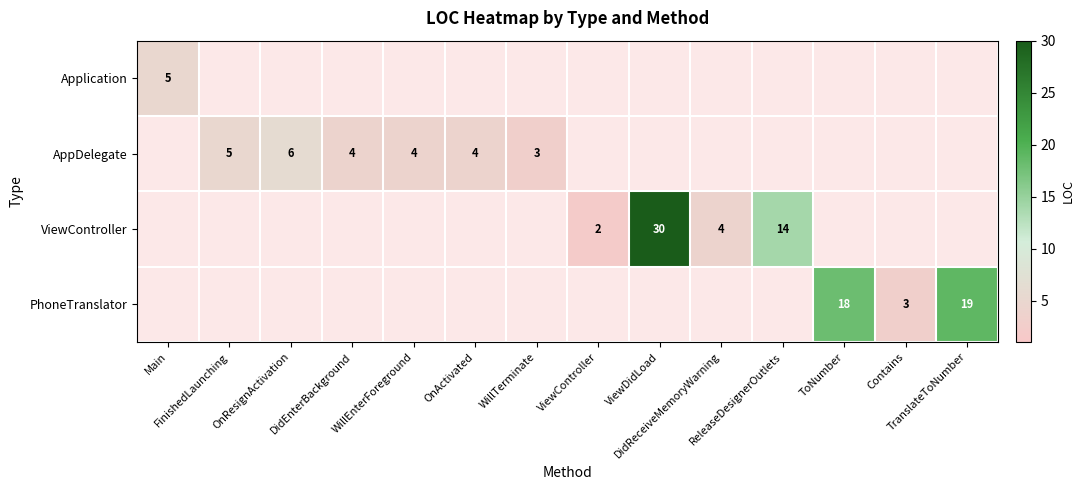

How many series are shown in this chart?

4